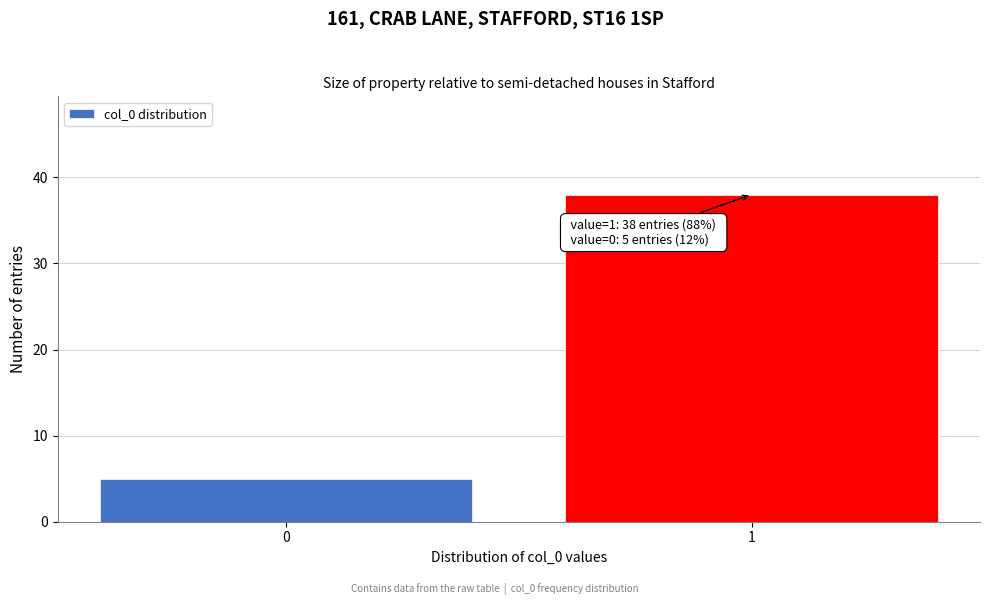

Reading right to left, list all the values displayed in this chart.

38	5